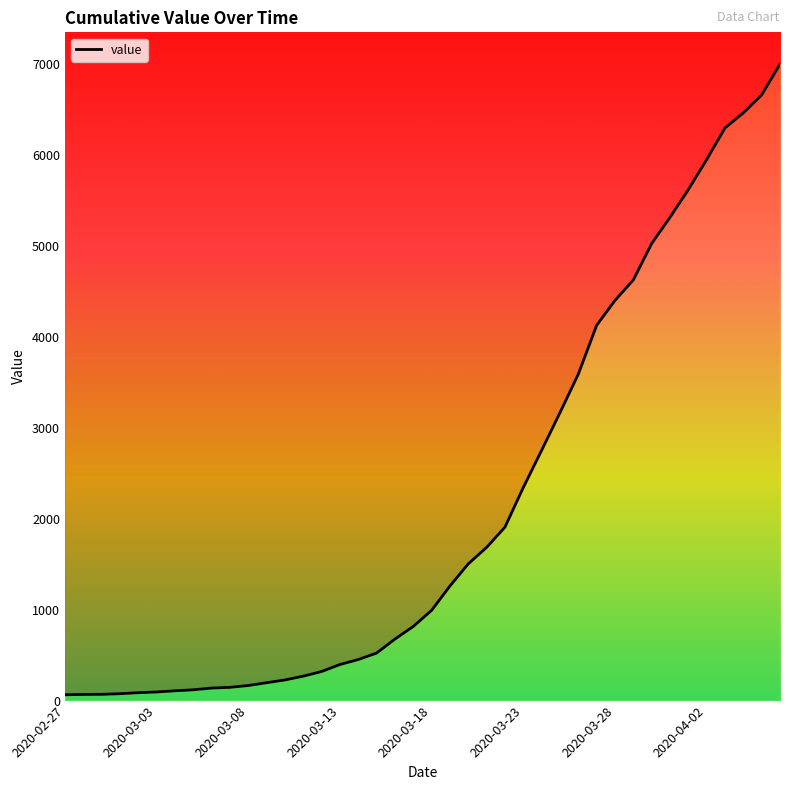

List the labels in order of value, largest first.

39, 38, 37, 36, 35, 34, 33, 32, 31, 30, 29, 28, 27, 26, 25, 24, 23, 22, 21, 20, 19, 18, 17, 16, 15, 14, 13, 12, 11, 10, 9, 8, 2020-04-02, 2020-03-28, 2020-03-23, 2020-03-18, 2020-03-13, 2020-03-08, 2020-03-03, 2020-02-27